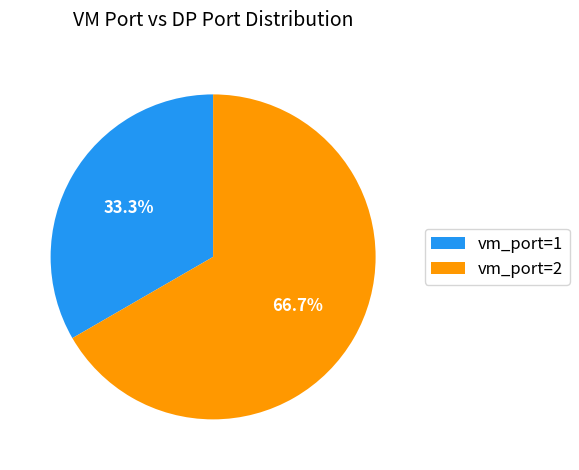

What is the largest slice in the pie chart?

vm_port=2